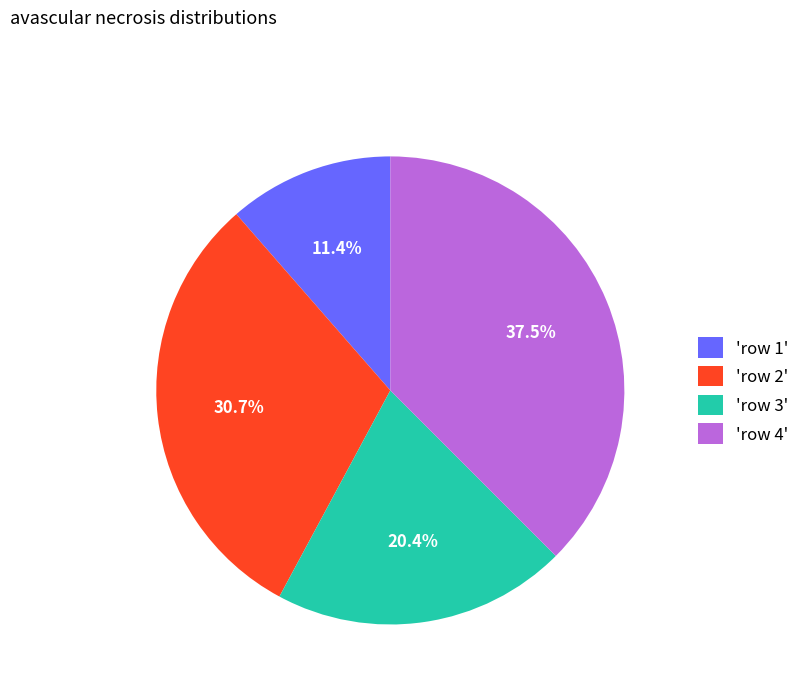

How much of the chart is everything except 'row 2'?

69.3%